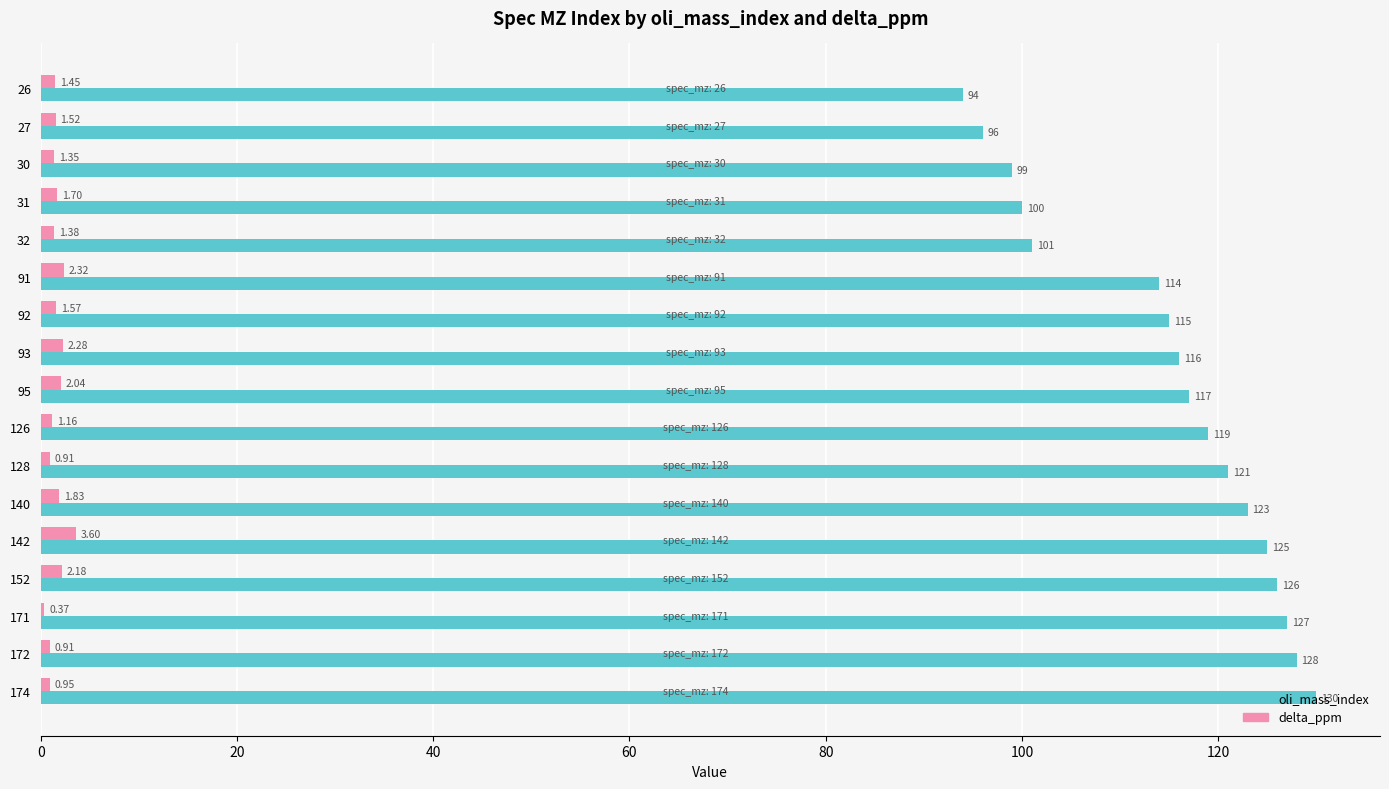

Which series has the largest total across all categories?

oli_mass_index